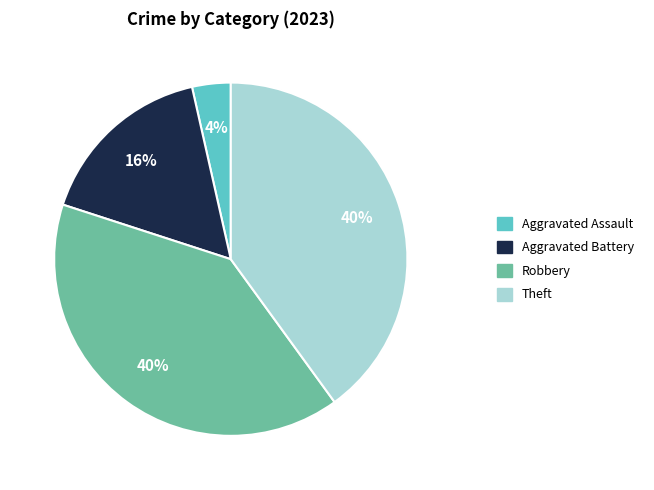

Approximately how many times larger is the value at Aggravated Assault compared to Robbery?

0.1